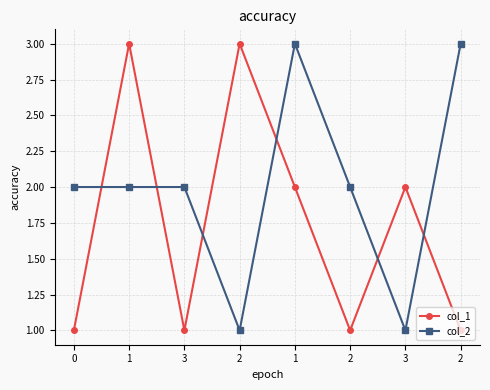

What is the value of the col_1 point at the 6th from the left?

3